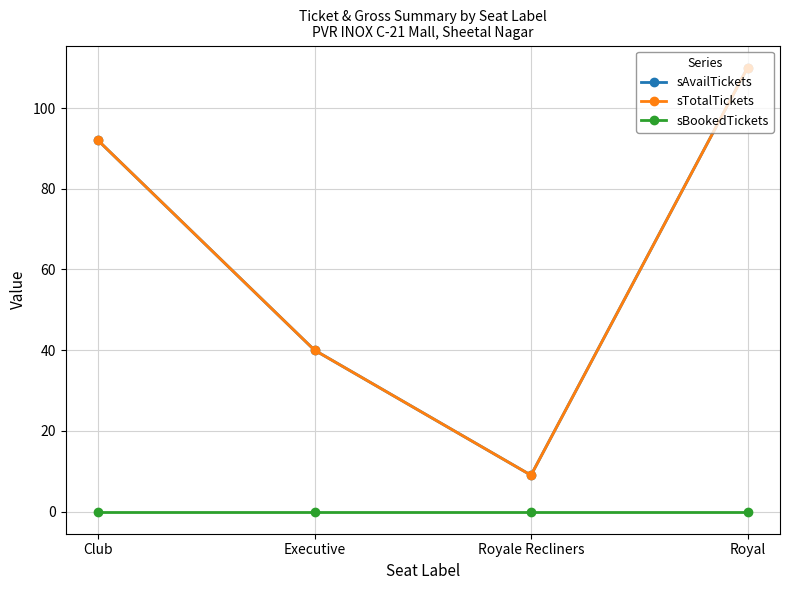

What is the average value of the sAvailTickets series?

63